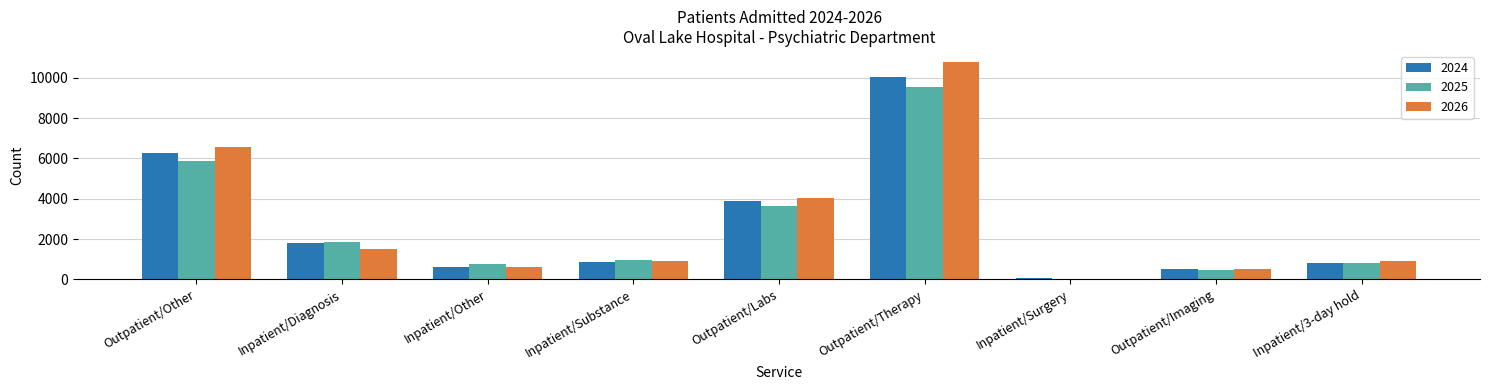

What is the average value of the 2024 series?

2765